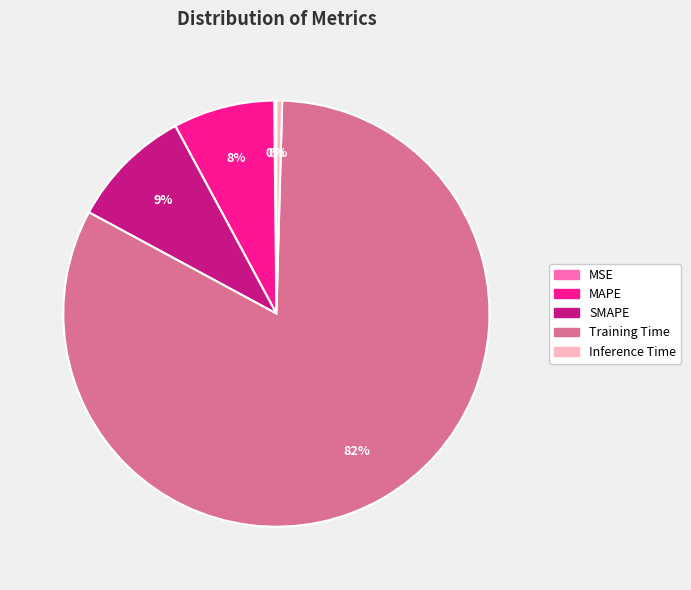

Which category has the biggest portion of the pie?

Training Time